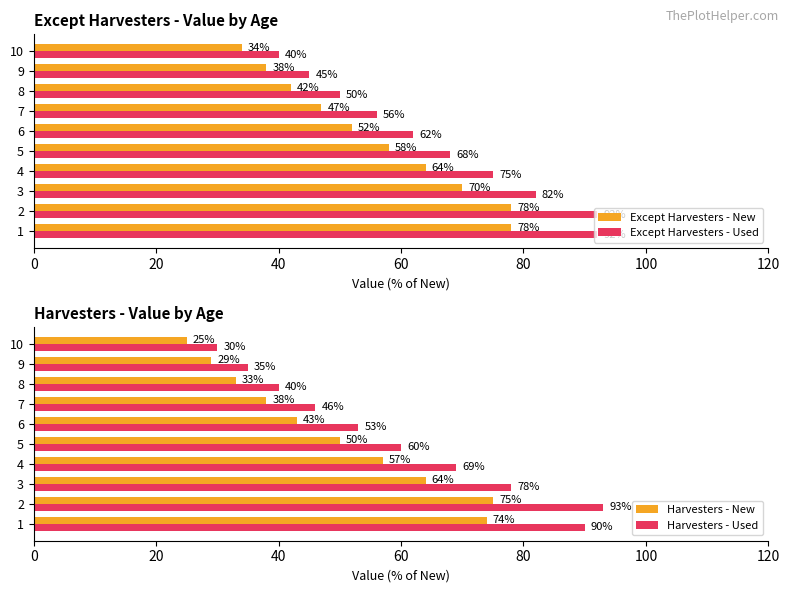

Does the chart contain stacked bars?

No